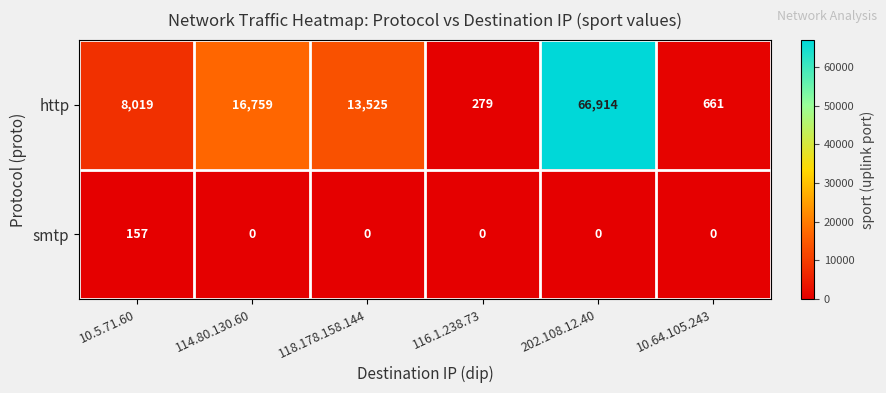

Reading left to right, what are all the values shown in this chart?

http: 10.5.71.60=8019	114.80.130.60=16759	118.178.158.144=13525	116.1.238.73=279	202.108.12.40=66914	10.64.105.243=661
smtp: 10.5.71.60=157	114.80.130.60=0	118.178.158.144=0	116.1.238.73=0	202.108.12.40=0	10.64.105.243=0